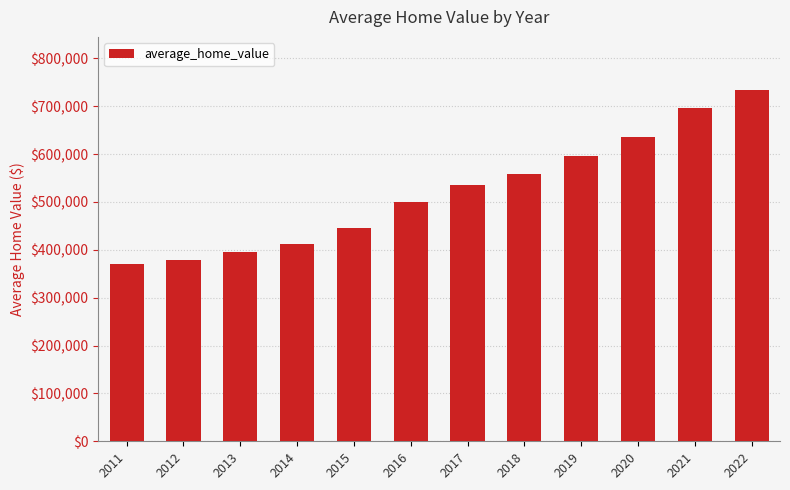

What is the difference between the values at 2019 and 2013?

200590.5